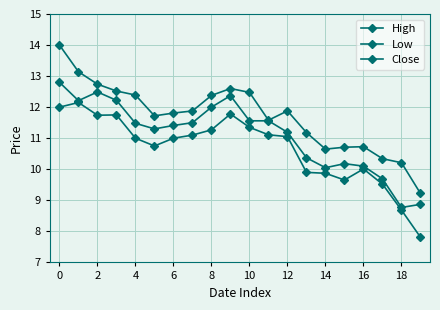

At how many categories does at least one series exceed 8?

20